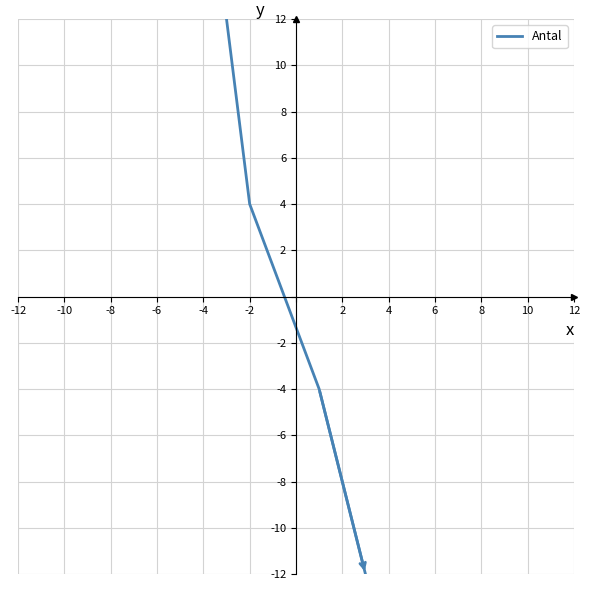

Does the chart display data point markers on the line(s)?

No